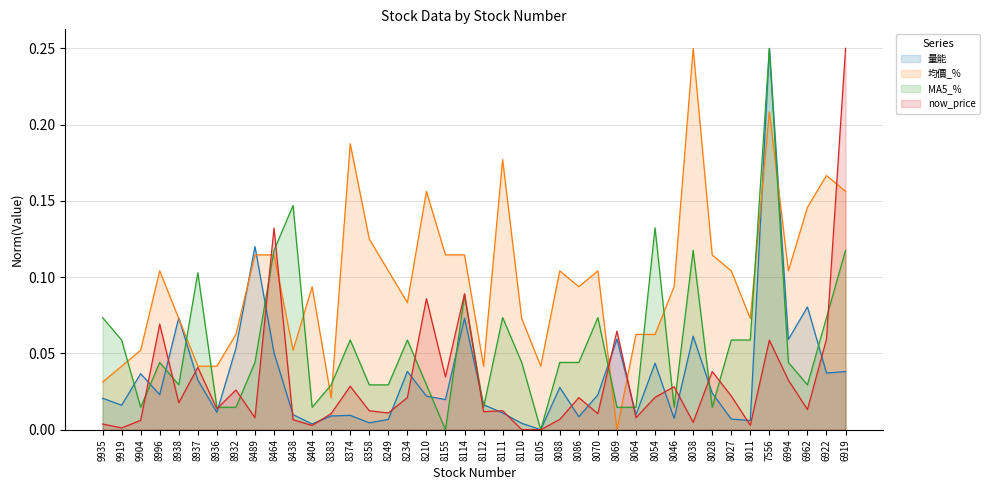

Where is the first local maximum for MA5_%?

8996